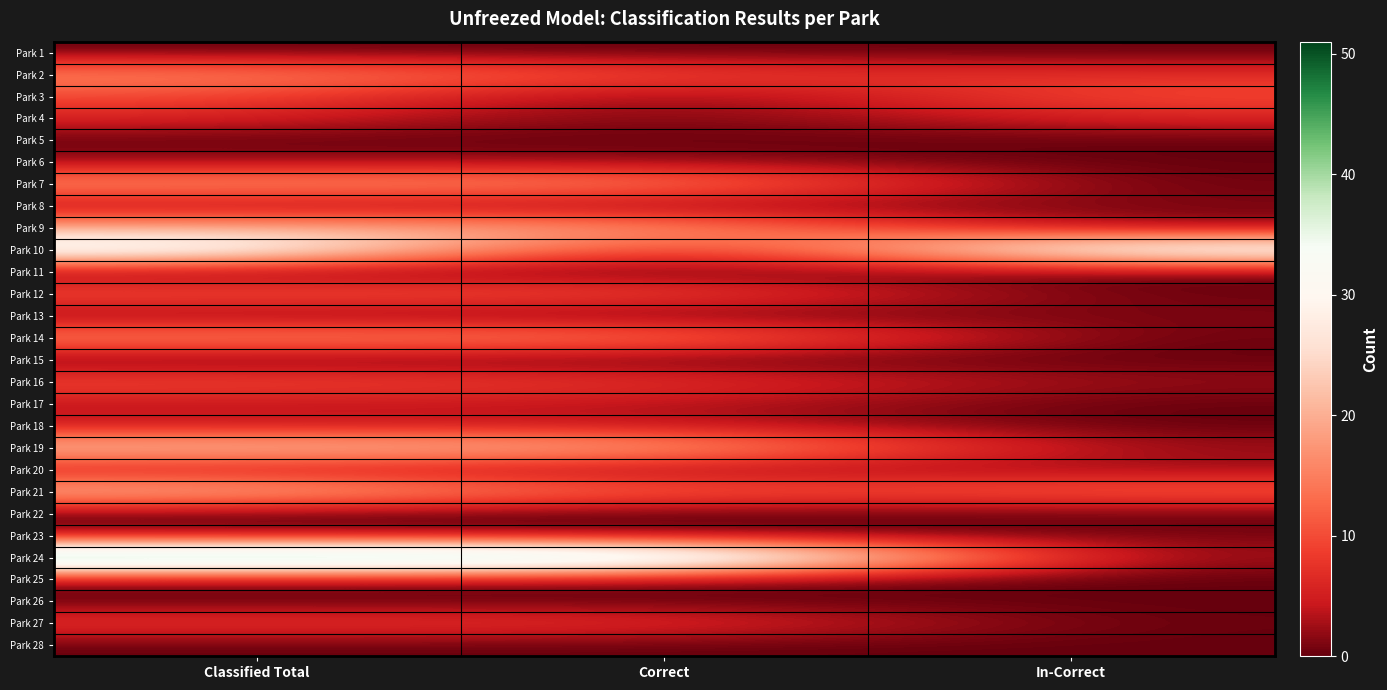

Which series has the largest total across all categories?

Park 24